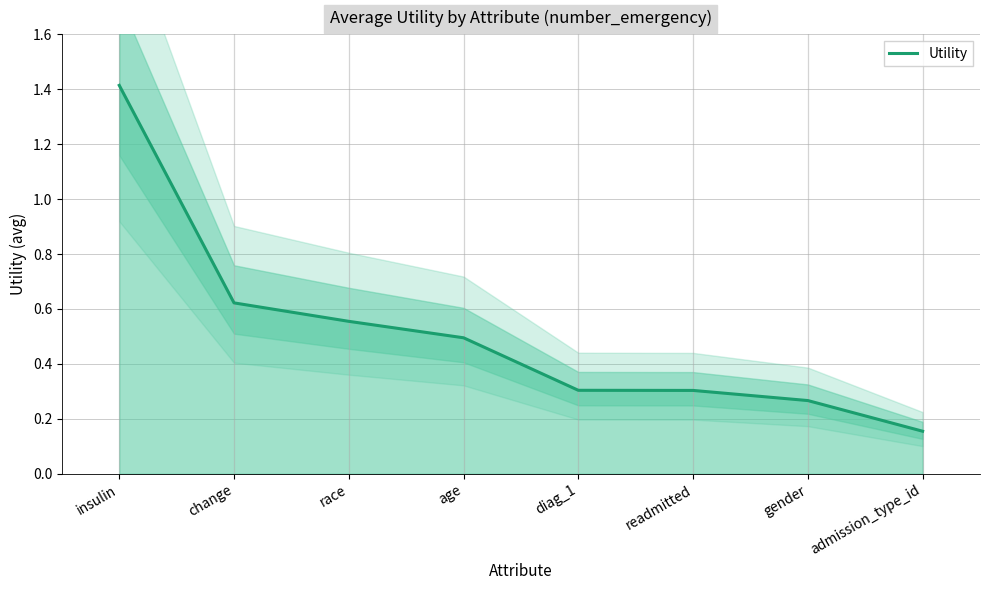

Is it true that the value at readmitted is 0.3?

True